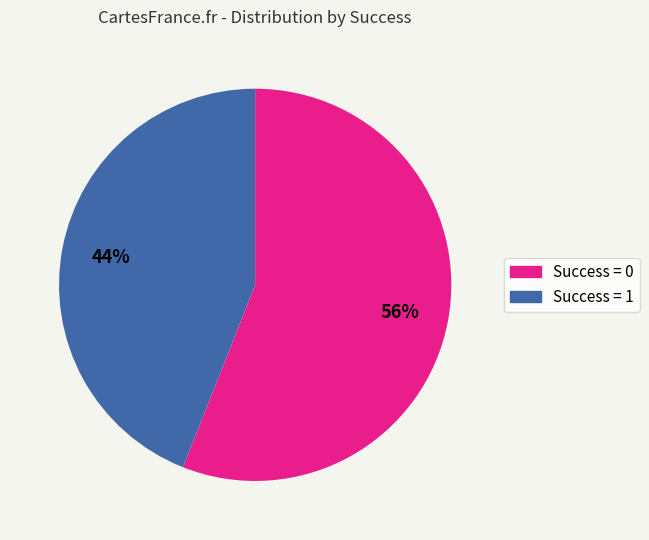

Count the number of slices in the pie.

2